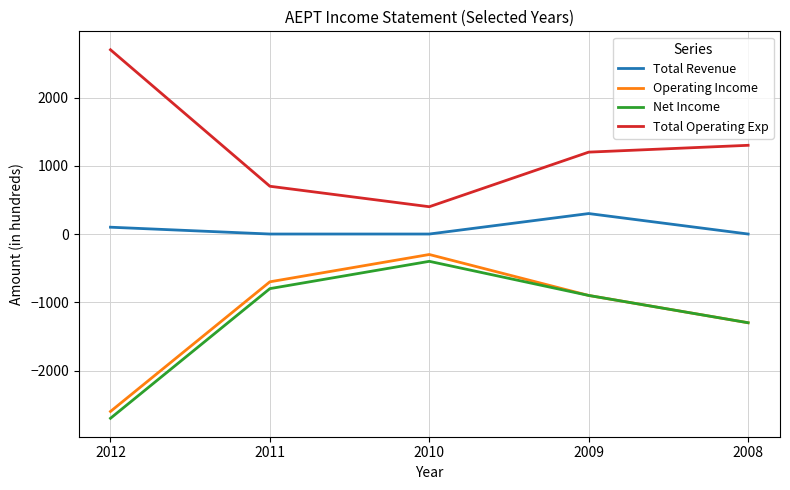

What is the average value of the Operating Income series?

-1160